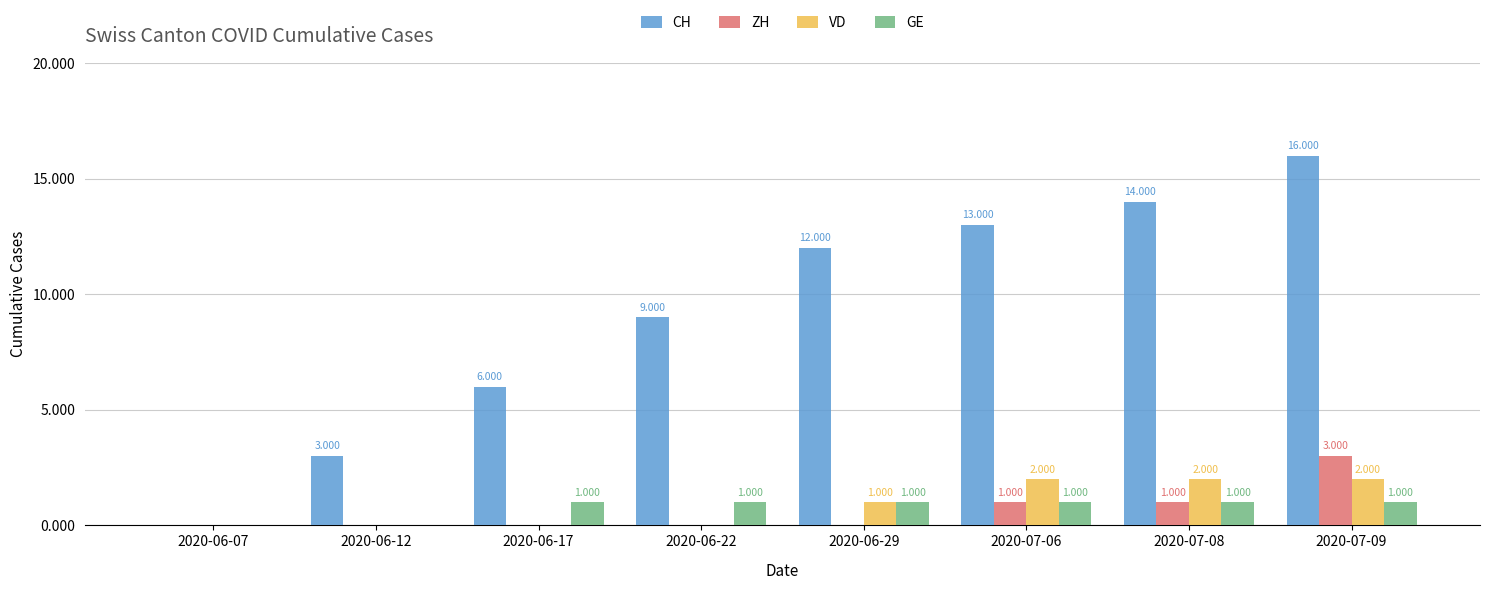

Is it true that CH equals 13 at 2020-07-06?

True